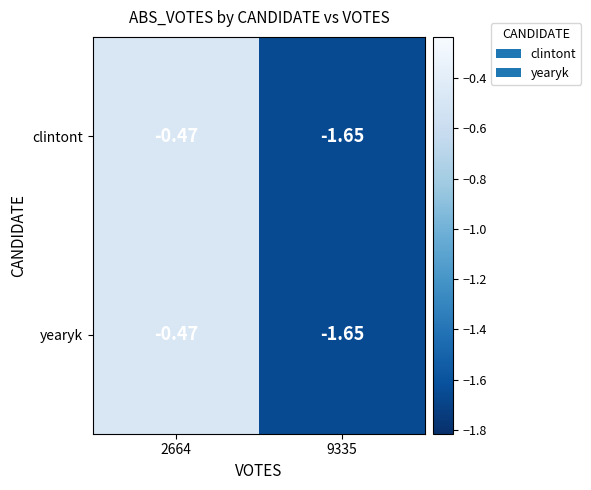

What is the maximum value shown in the chart?

-0.5